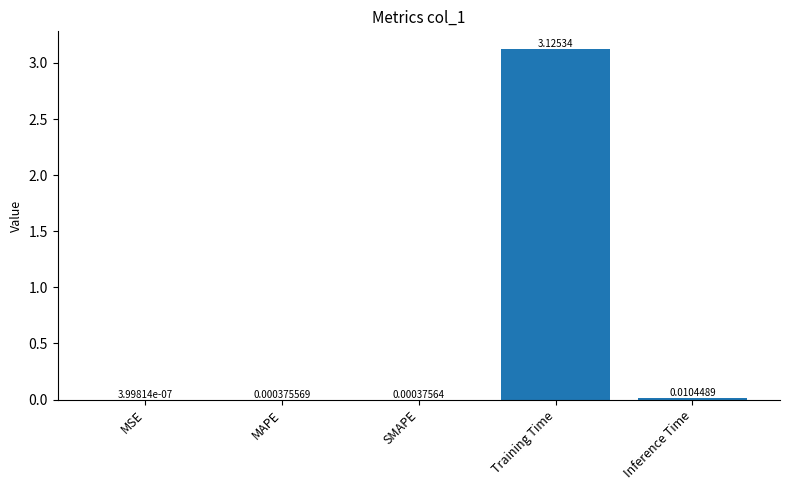

Which label corresponds to the largest value in the chart?

Training Time